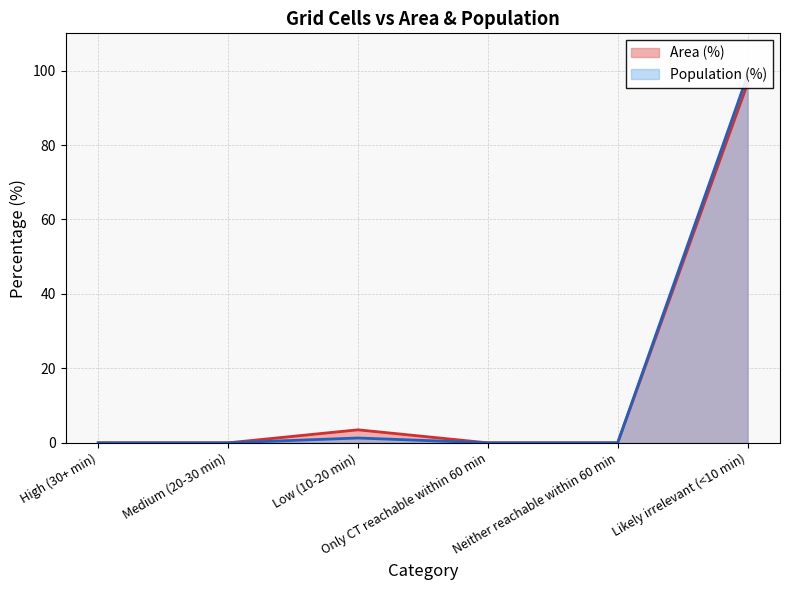

What is the difference between the maximum and minimum values in the Area (%) series?

96.5